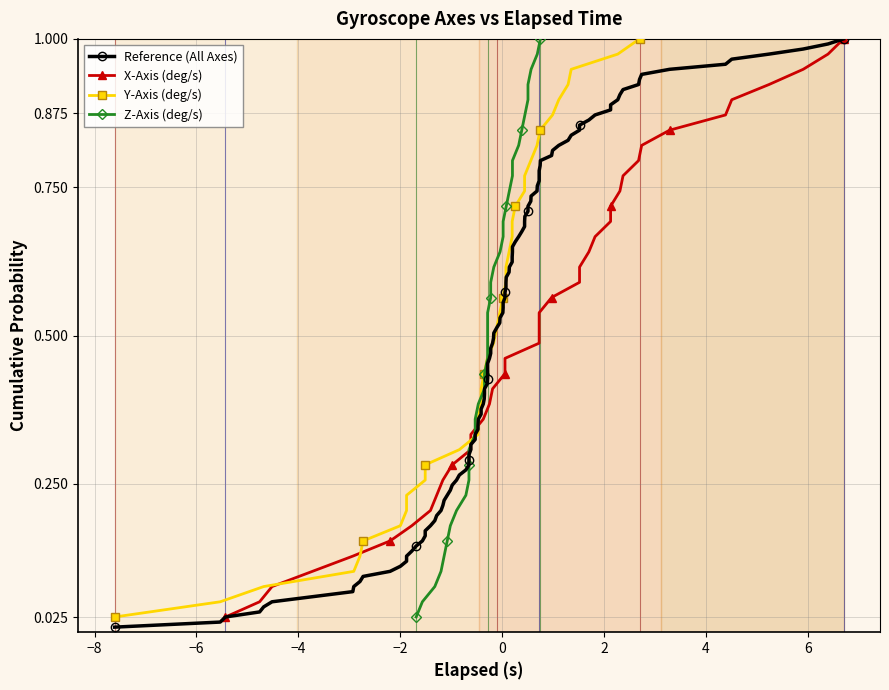

Is it true that the value at 15 is 0.2?

False